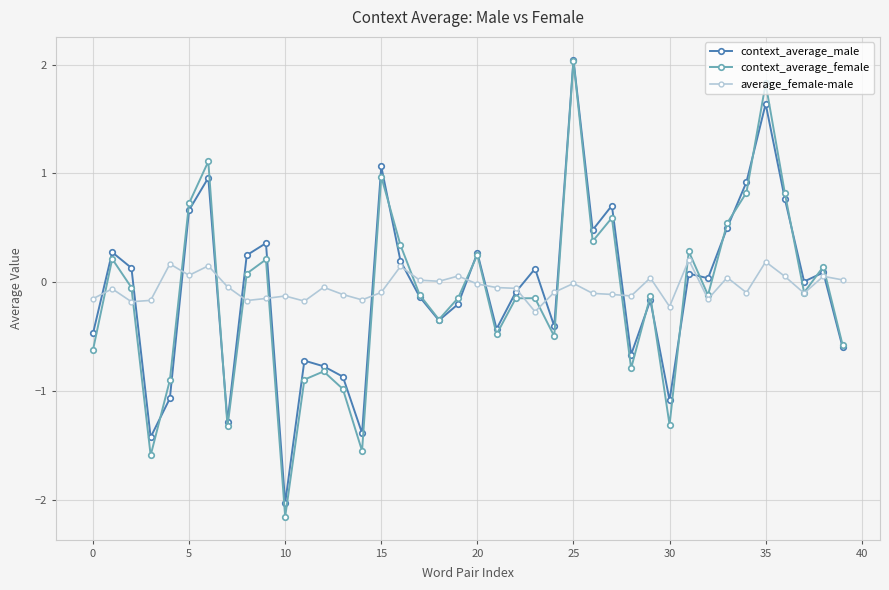

How many data points in context_average_female are less than 0?

23